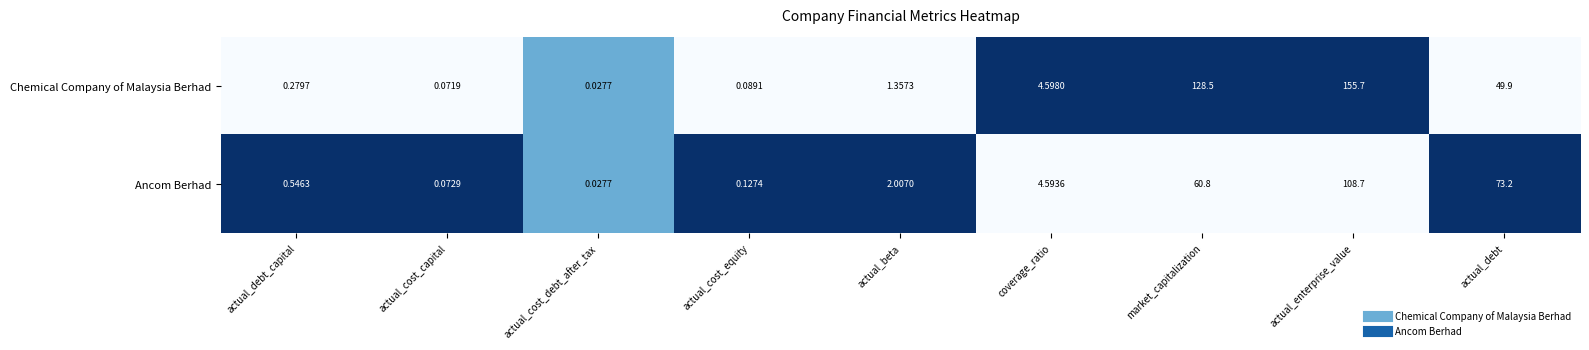

Which series has the largest total across all categories?

Chemical Company of Malaysia Berhad